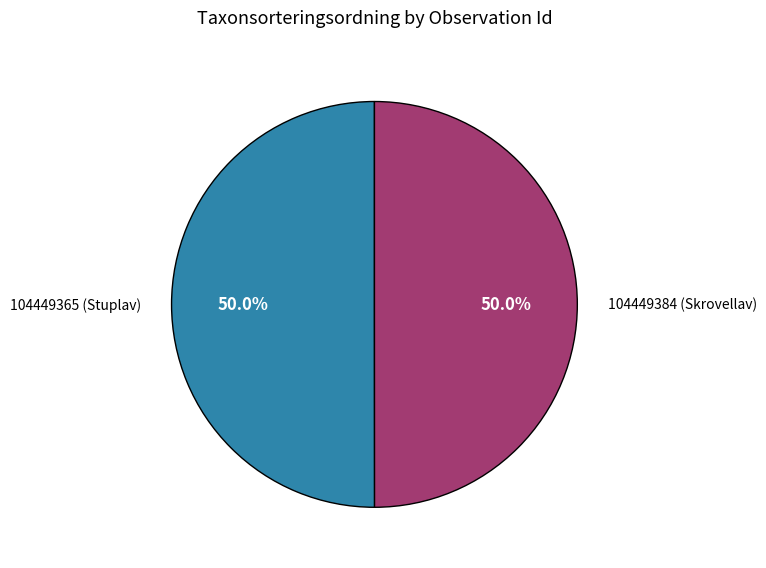

What is the ratio of the value at 104449365 (Stuplav) to the value at 104449384 (Skrovellav)?

1.0